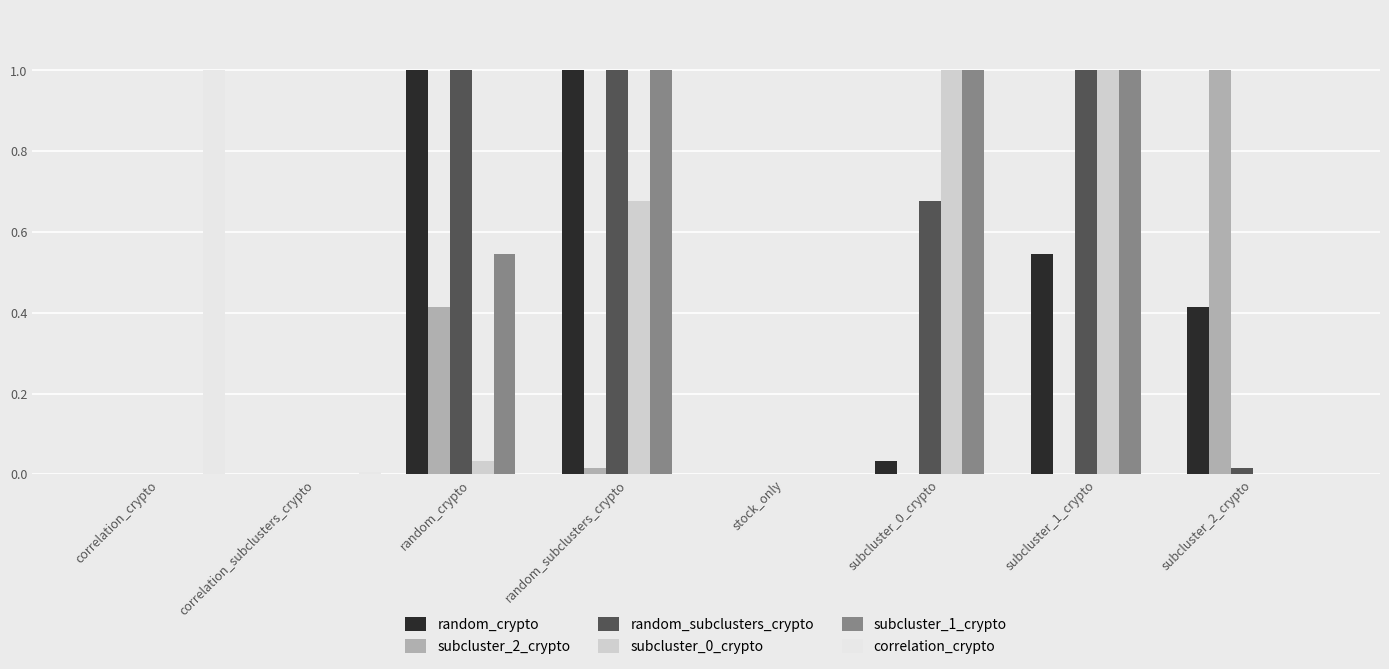

Between random_subclusters_crypto and subcluster_0_crypto, which series saw the biggest shift?

random_crypto